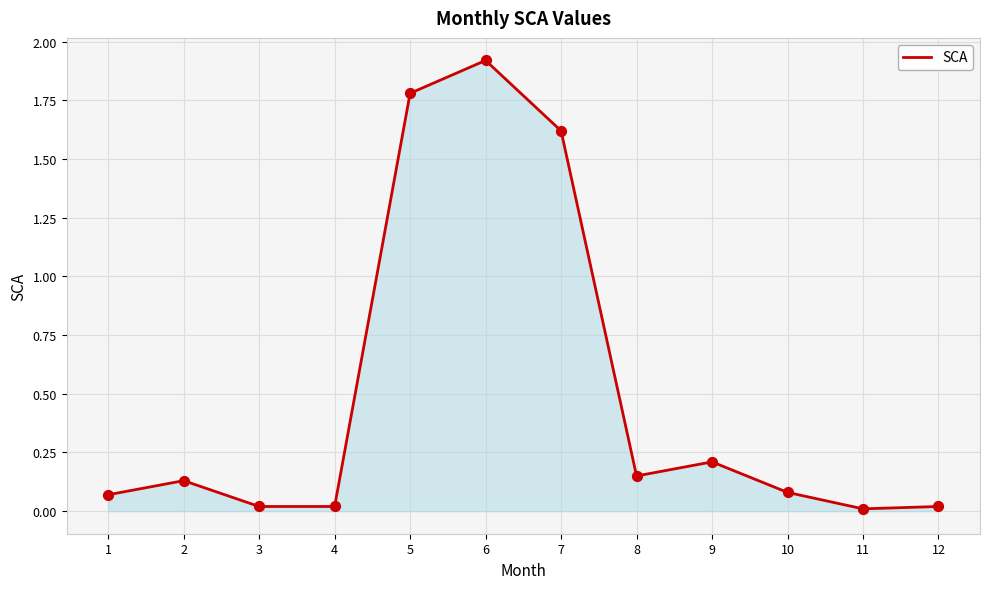

Between 5 and 1, which is larger?

5